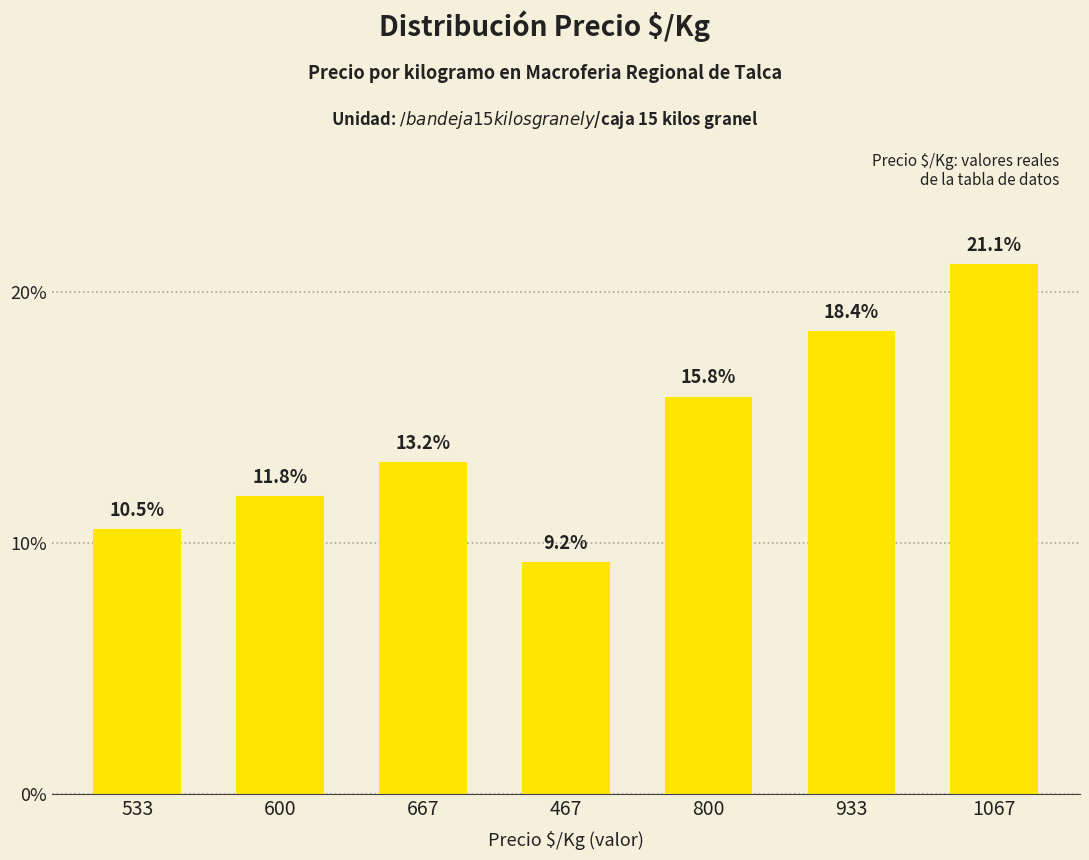

What is the difference between the second highest and second lowest values?

7.9